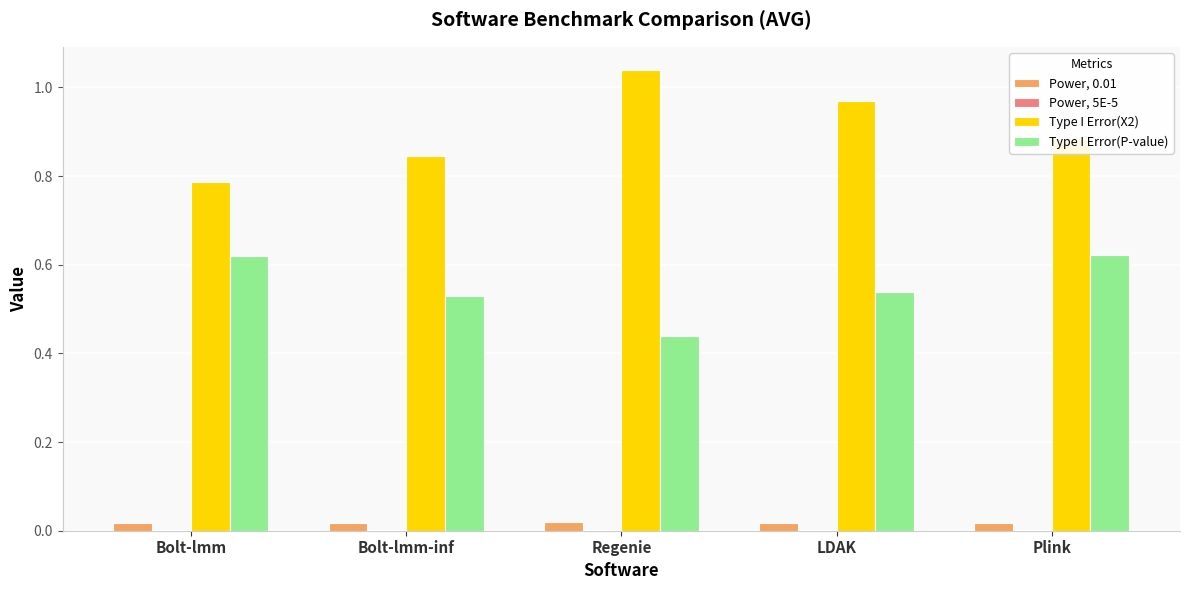

Which series has the widest spread of values?

Type I Error(X2)